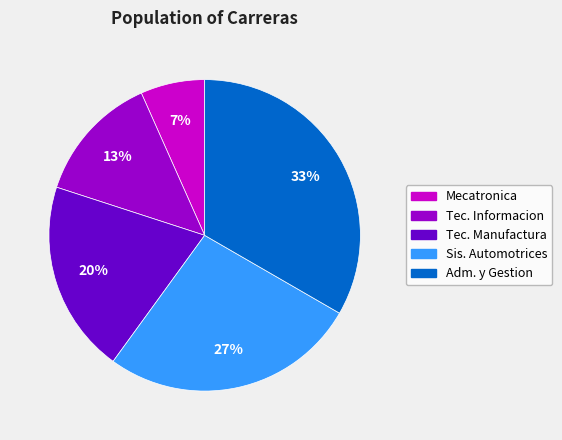

True or false: Tec. Manufactura accounts for 20% of the total.

True